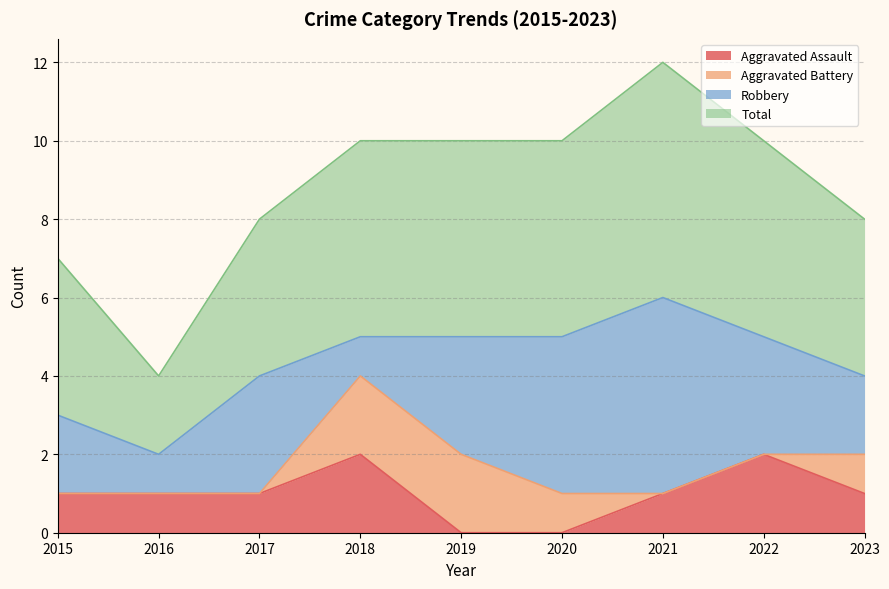

Where is the first local maximum for Total?

2021